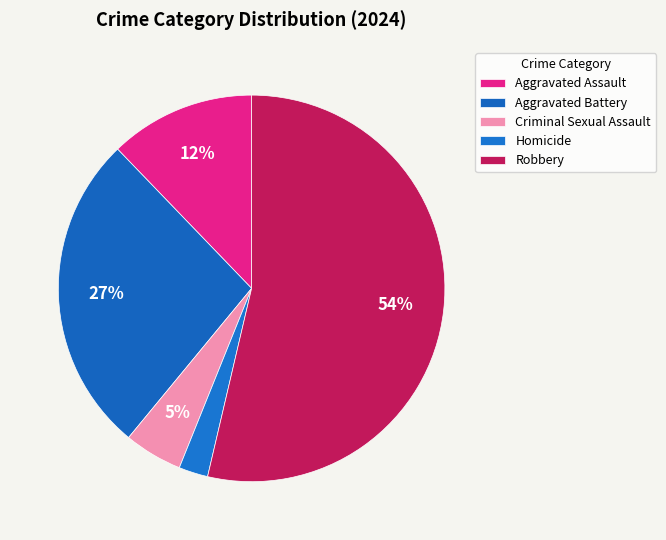

How many slices are in this pie chart?

5